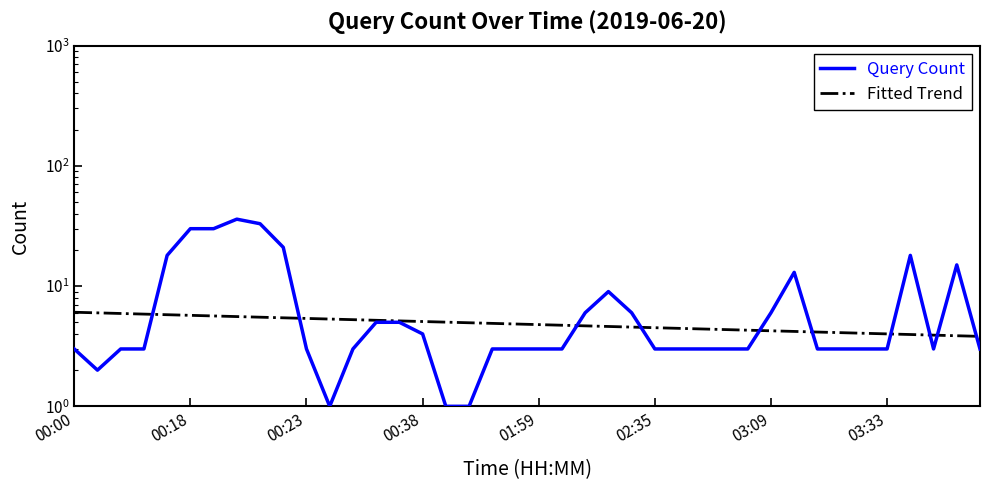

Where does the Fitted Trend series first go above 4?

00:00